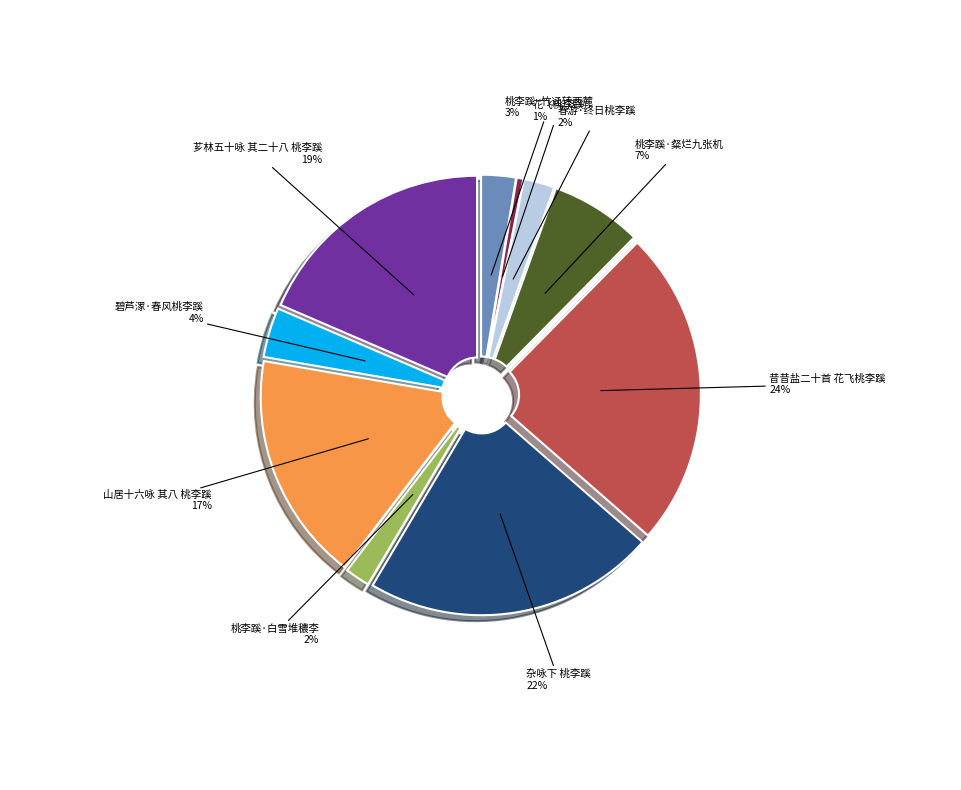

Is 桃李蹊·竹迳转西麓 the majority of the pie?

No